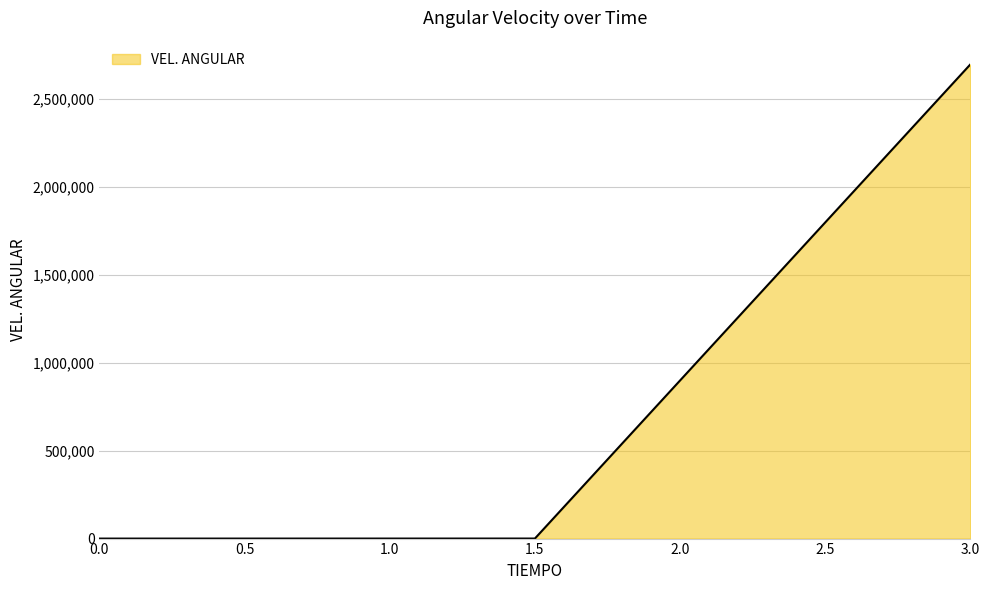

Count the number of categories in the chart.

3